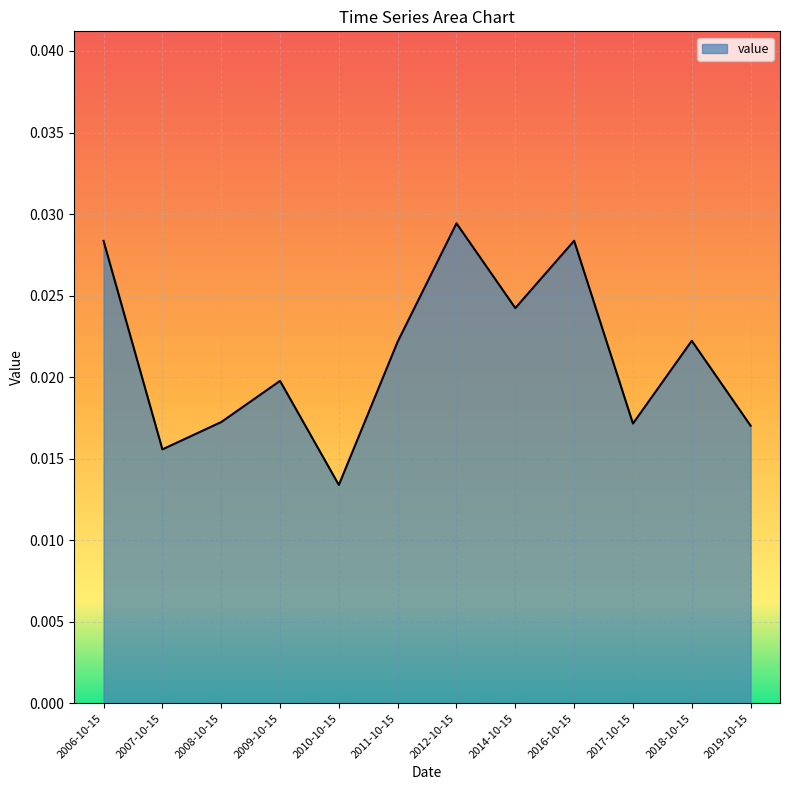

True or false: there are more than 0 points higher than both neighbors.

True